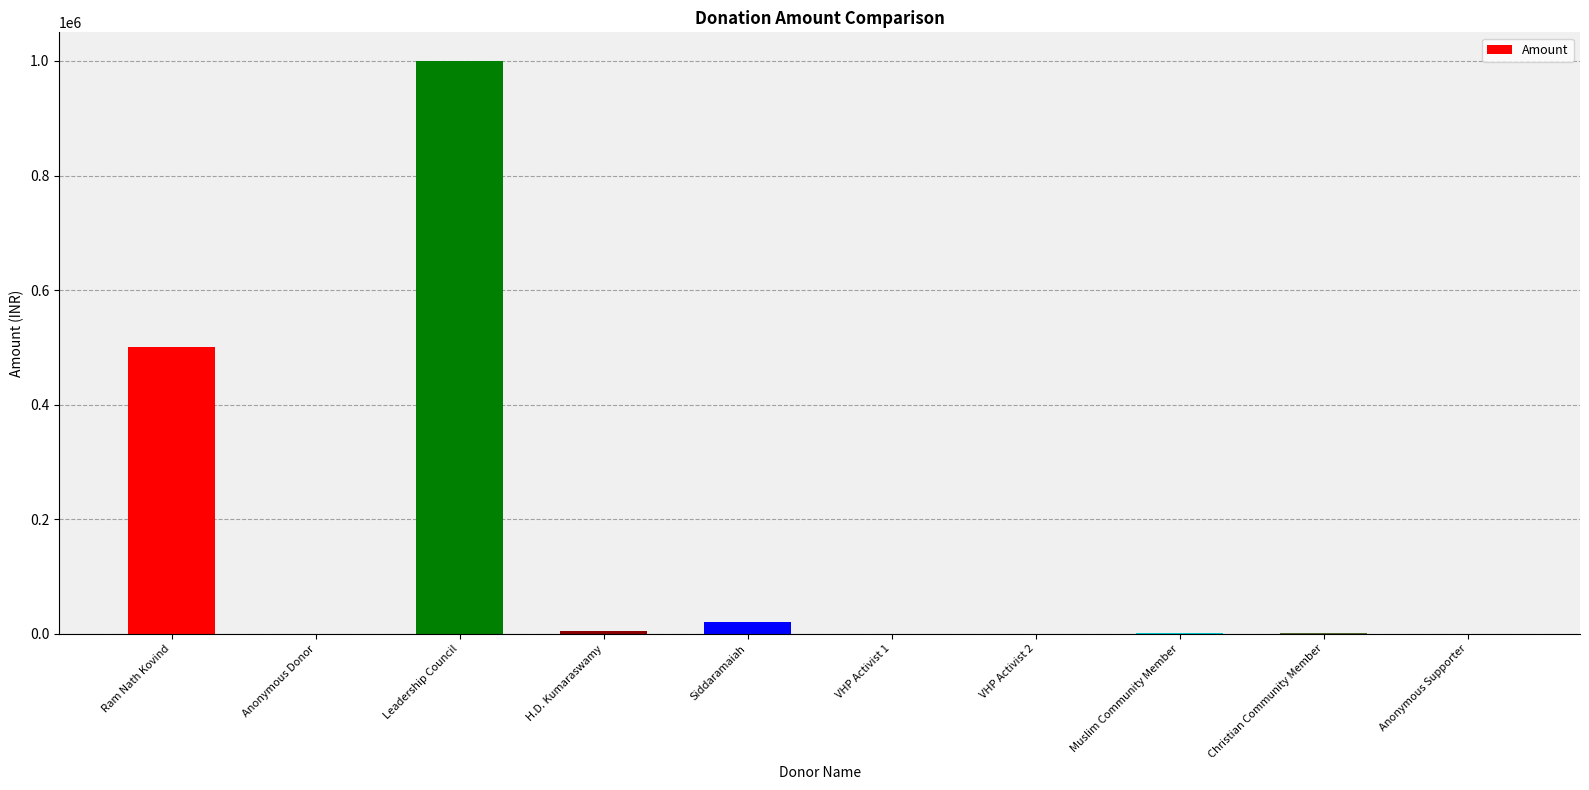

What is the ratio of the value at Leadership Council to the value at Ram Nath Kovind?

2.0